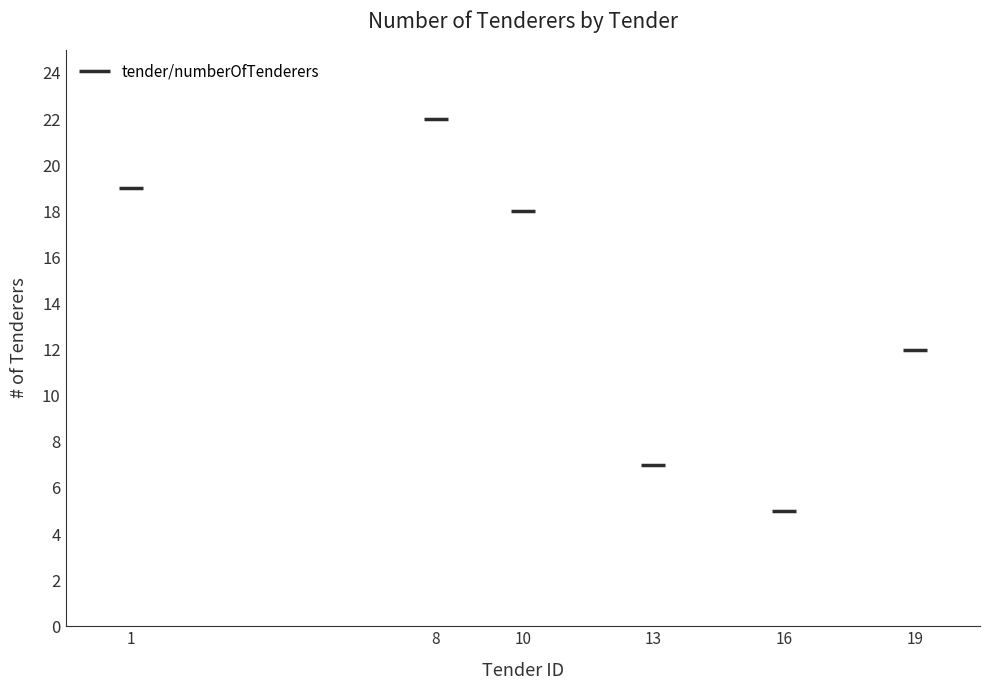

Which has a higher value, 10 or 19?

10